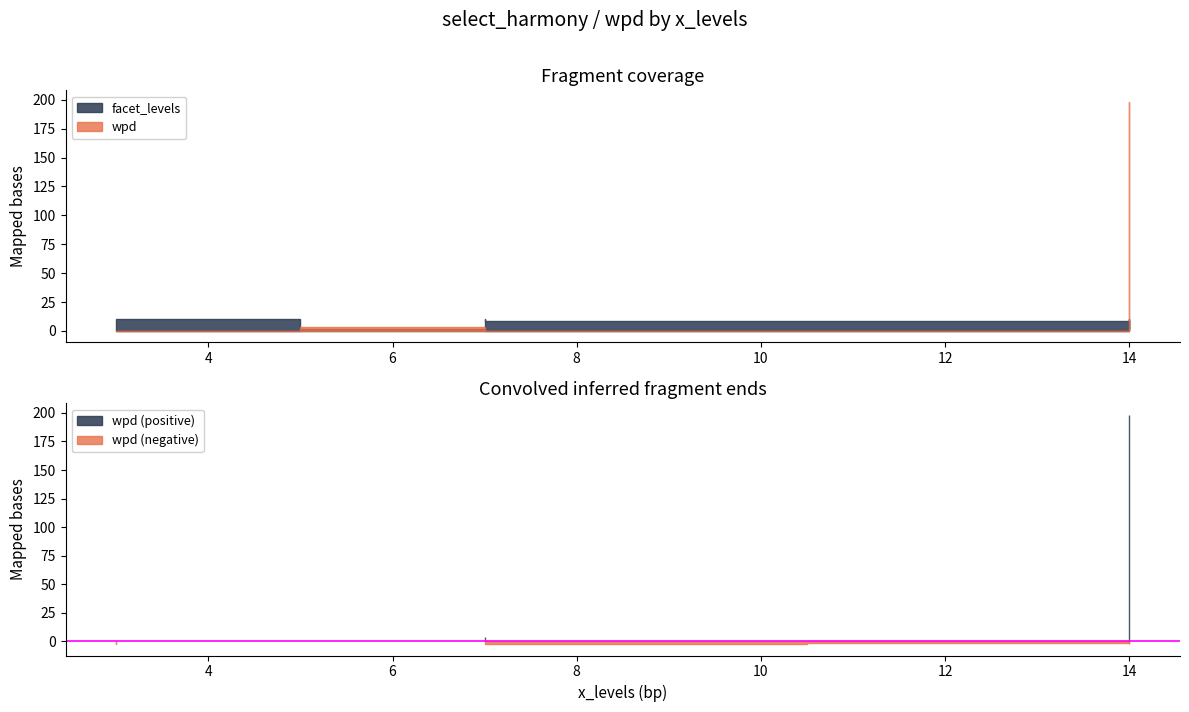

Reading left to right, what are all the values shown in this chart?

facet_levels: 2.0	2.0	2.0	10.0	9.0	9.0	10.0	10.0	9.0
wpd: 198.3	3.6	-0.4	-1.3	-1.4	-1.7	-2.0	-2.2	-2.3